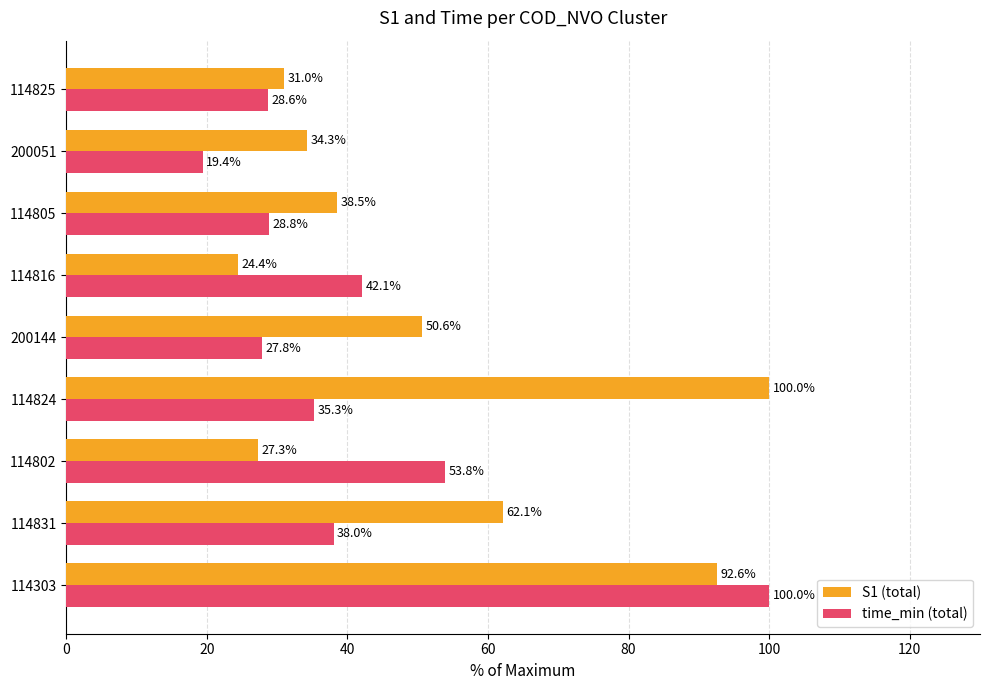

Rank the series by their average value, from lowest to highest.

time_min (total), S1 (total)